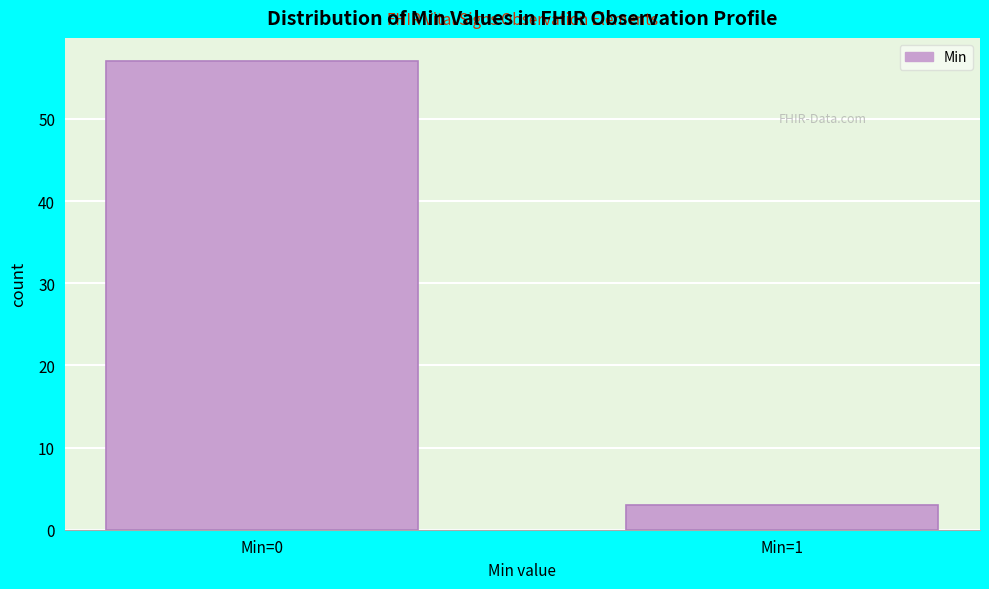

Reading left to right, extract all data points from this chart.

Min=0=57	Min=1=3